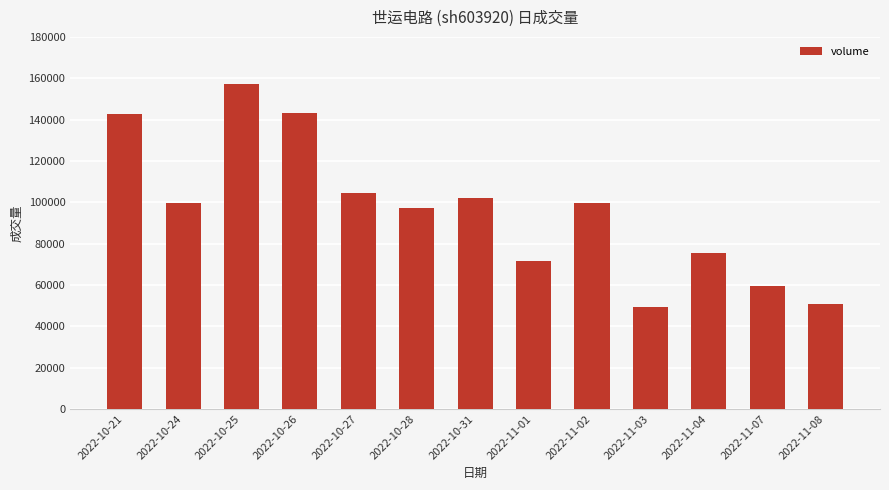

What is the change in value from 2022-10-21 to 2022-11-02?

-43364